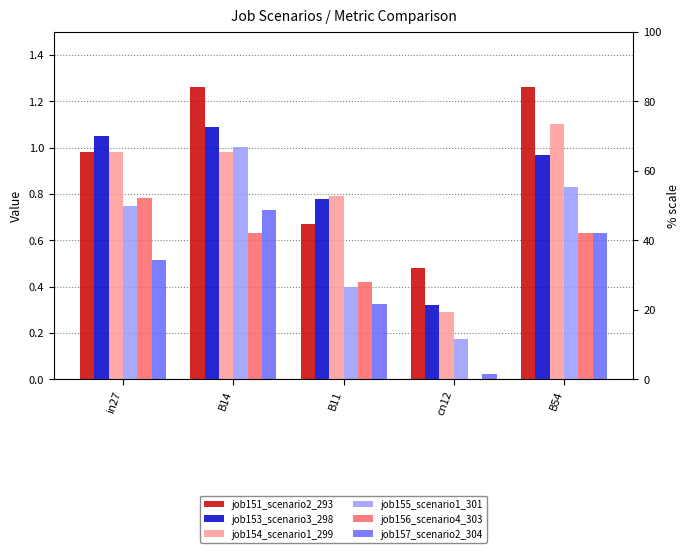

Between cn12 and B54, which series saw the biggest shift?

job154_scenario1_299